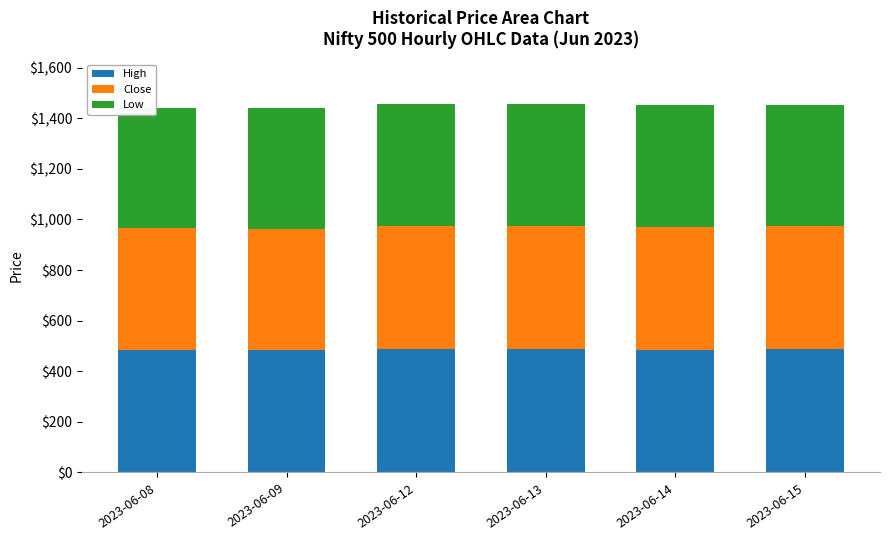

The value of High at 2023-06-13 is 325.4. True or false?

False